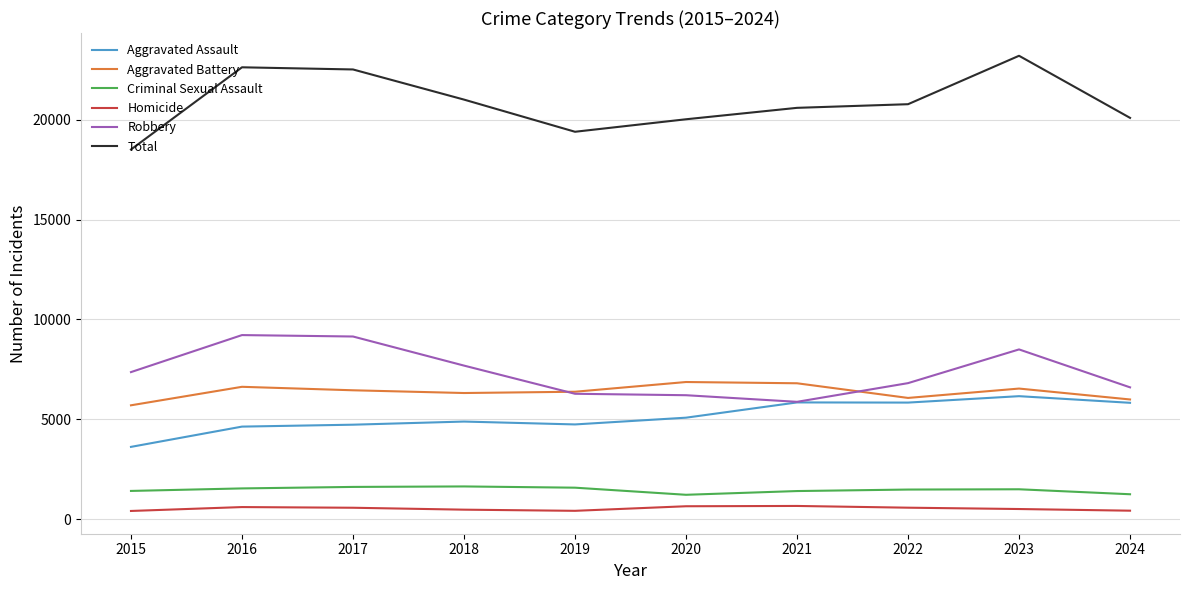

What is the highest value of the Aggravated Assault series?

6159